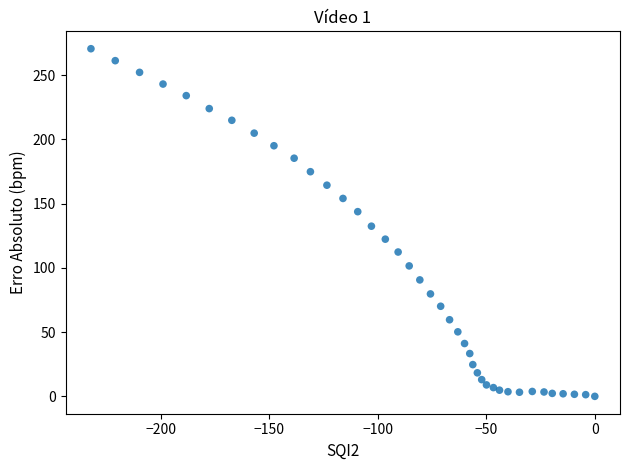

What is the range of X values (max minus min)?

232.1